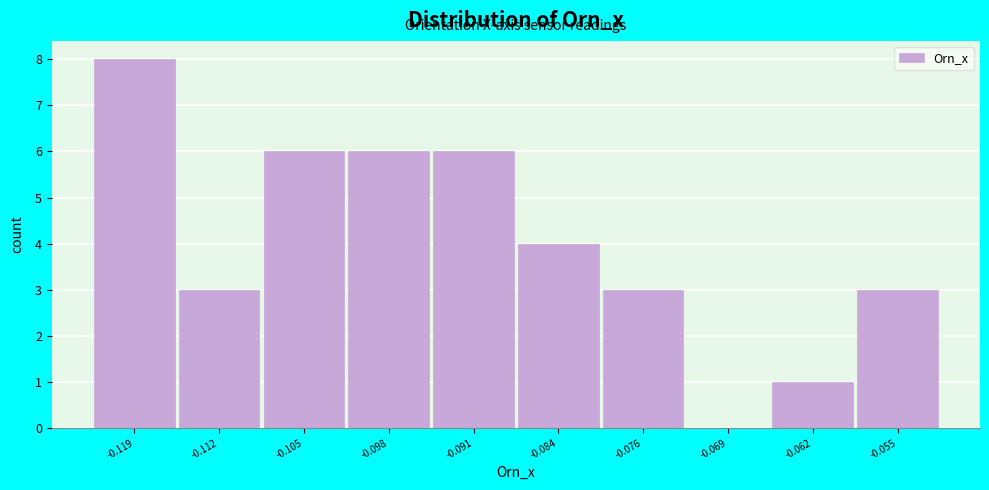

Reading left to right, what are all the values shown in this chart?

-0.119=8	-0.112=3	-0.105=6	-0.098=6	-0.091=6	-0.084=4	-0.076=3	-0.069=0	-0.062=1	-0.055=3